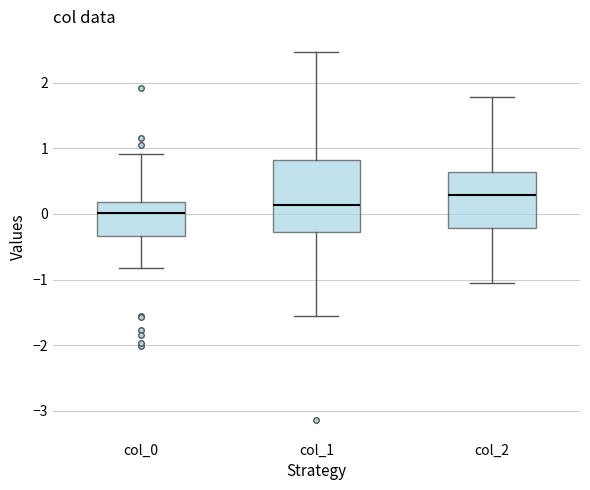

Which box has the lowest median line?

col_0